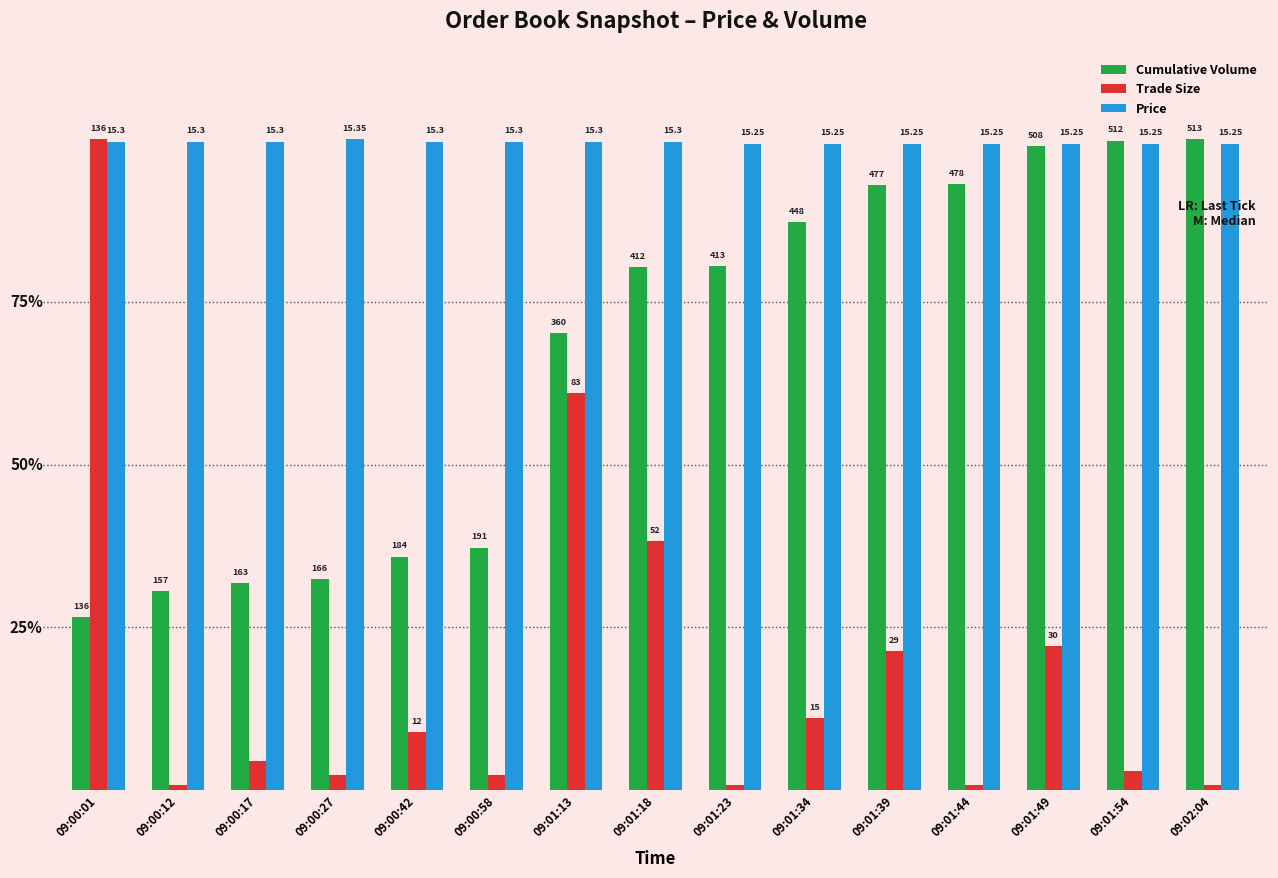

Between 09:00:17 and 09:01:34, which series saw the biggest shift?

Cumulative Volume